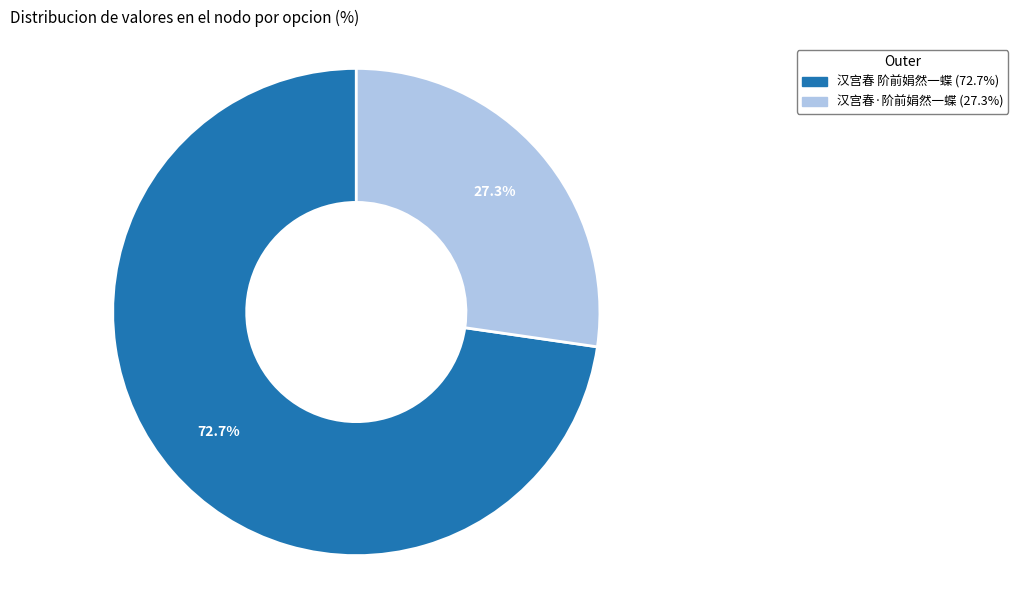

Does any single category account for the majority?

Yes